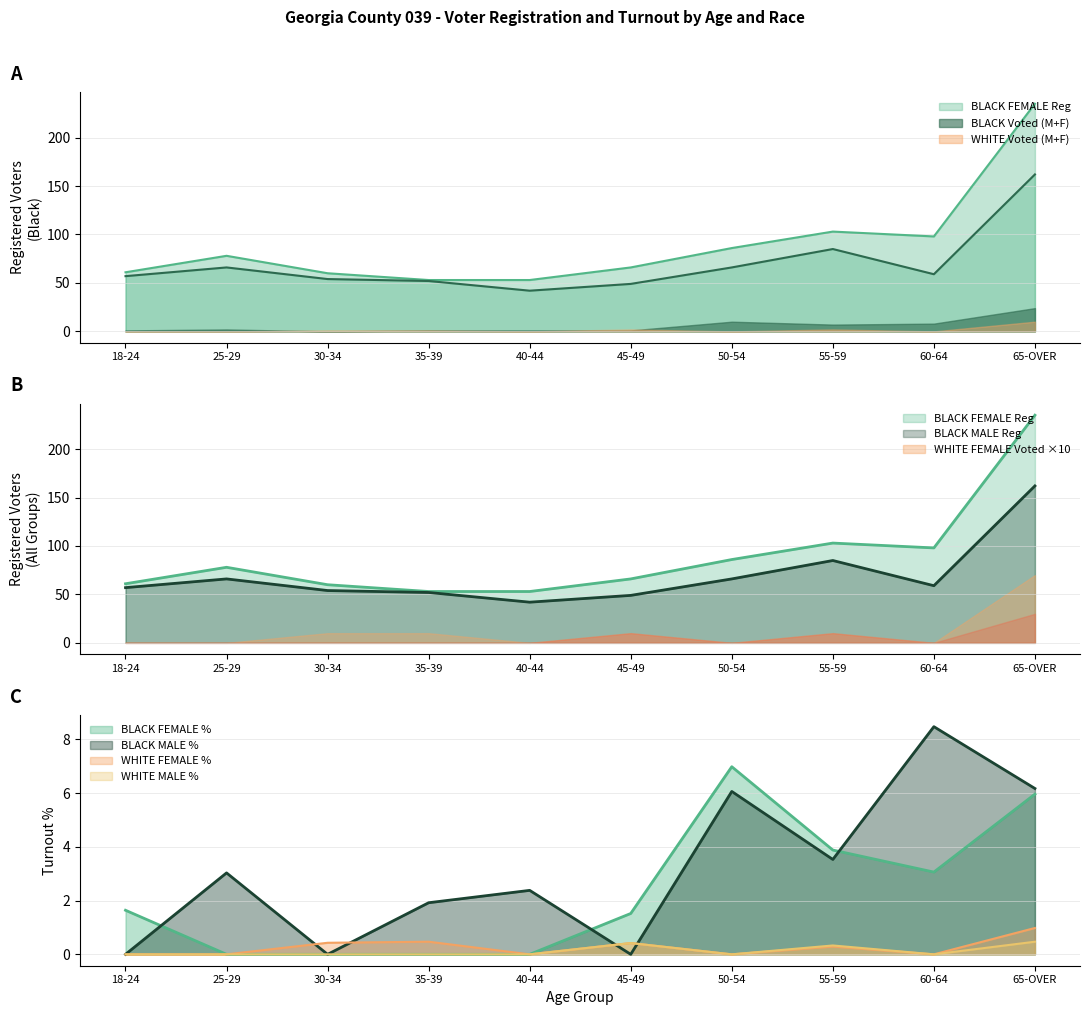

The value of BLACK FEMALE Voted at 65-OVER is 19. True or false?

False